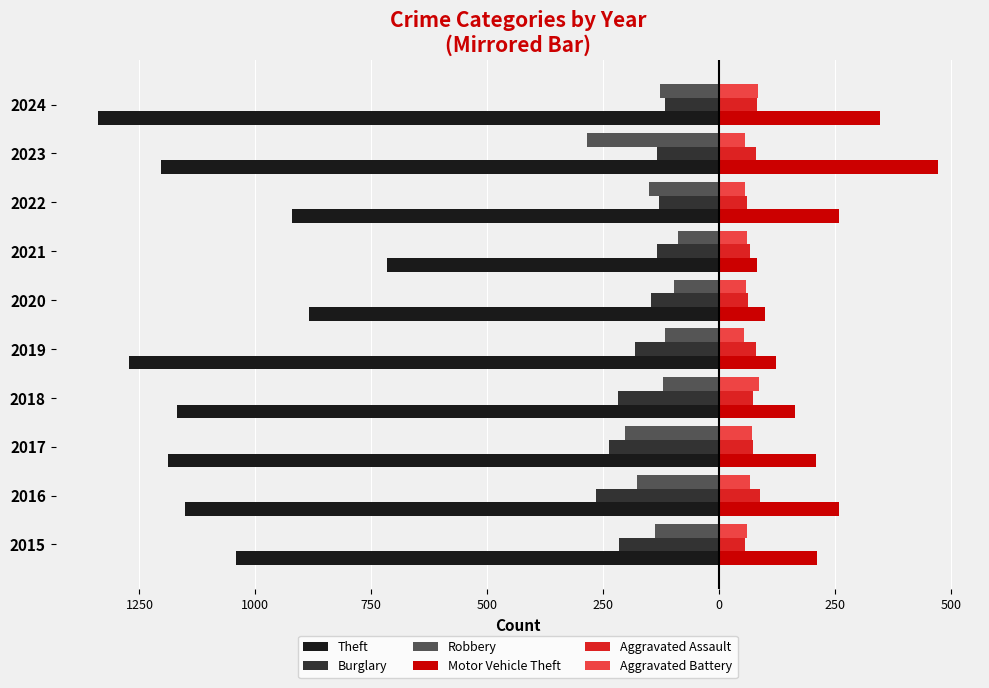

What are all the series names shown in the legend?

Theft, Burglary, Robbery, Motor Vehicle Theft, Aggravated Assault, Aggravated Battery